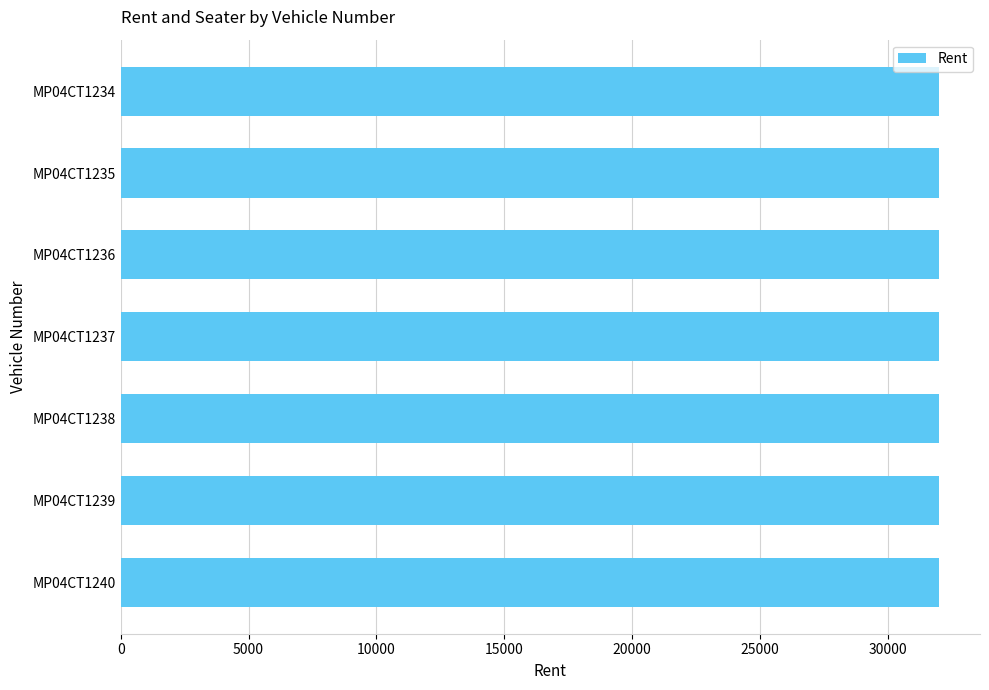

Are the bars horizontal?

Yes